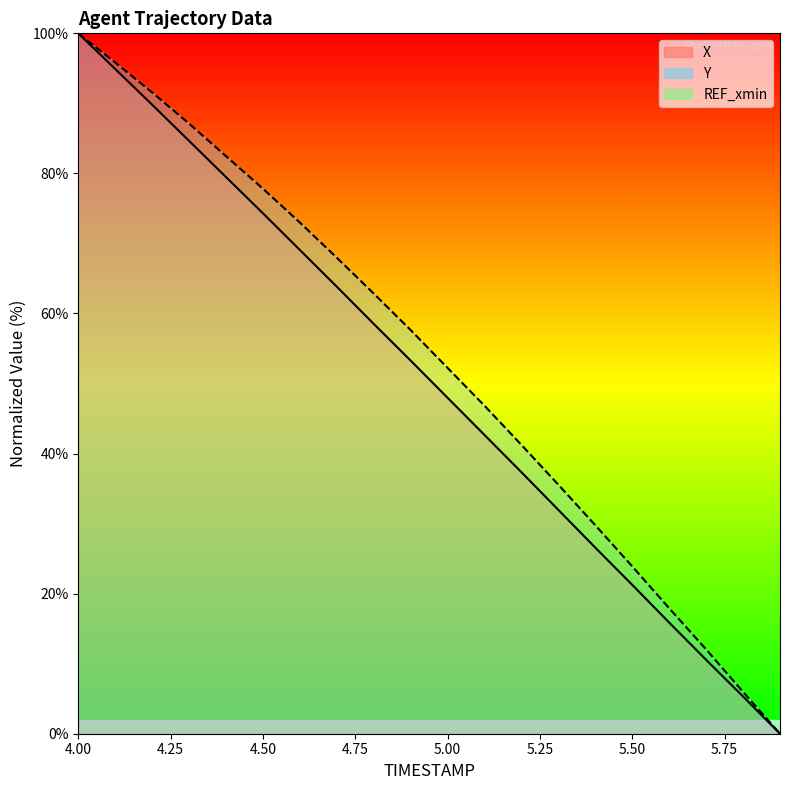

True or false: Y and X cross at least once.

False